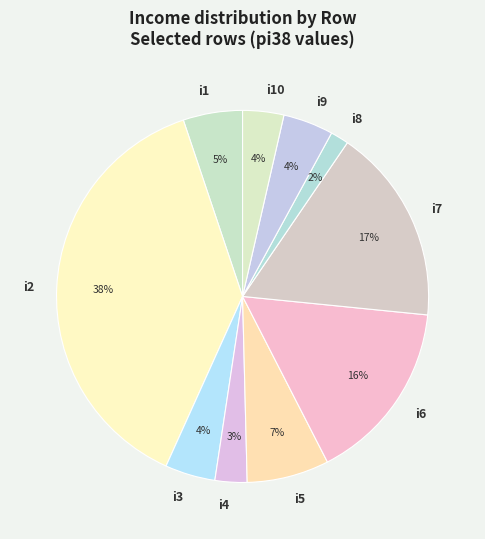

Is the sum of i2 and i4 greater than half?

No